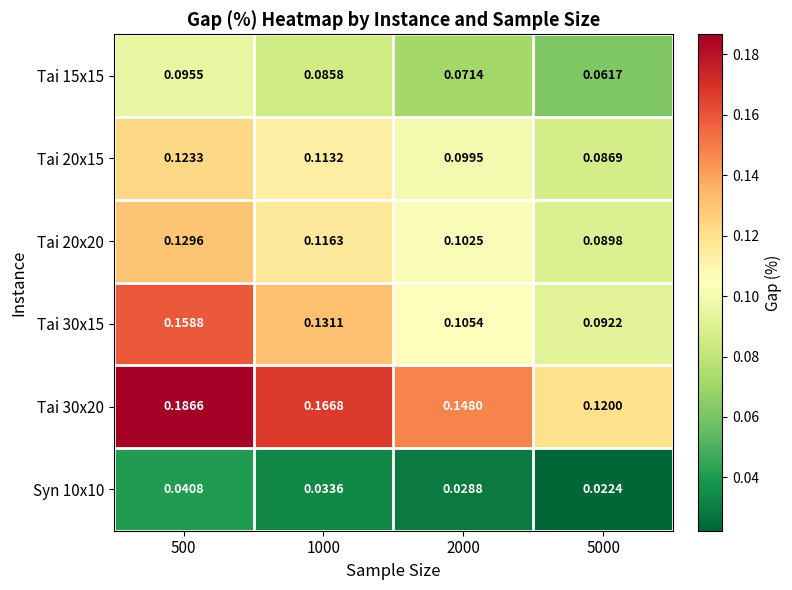

Is the value of Tai 20x20 at 1000 greater than the value of Tai 20x15 at 5000?

Yes